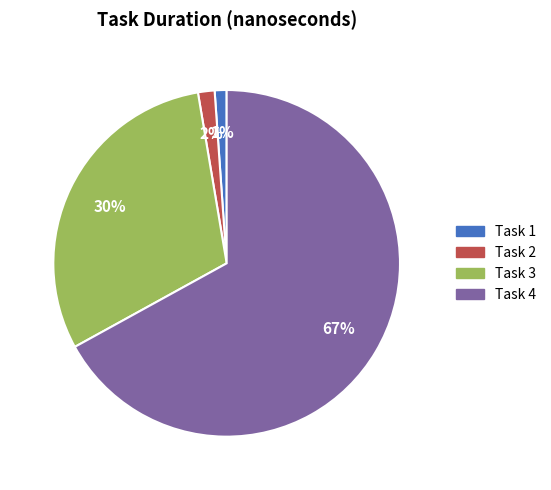

Does any single category account for the majority?

Yes